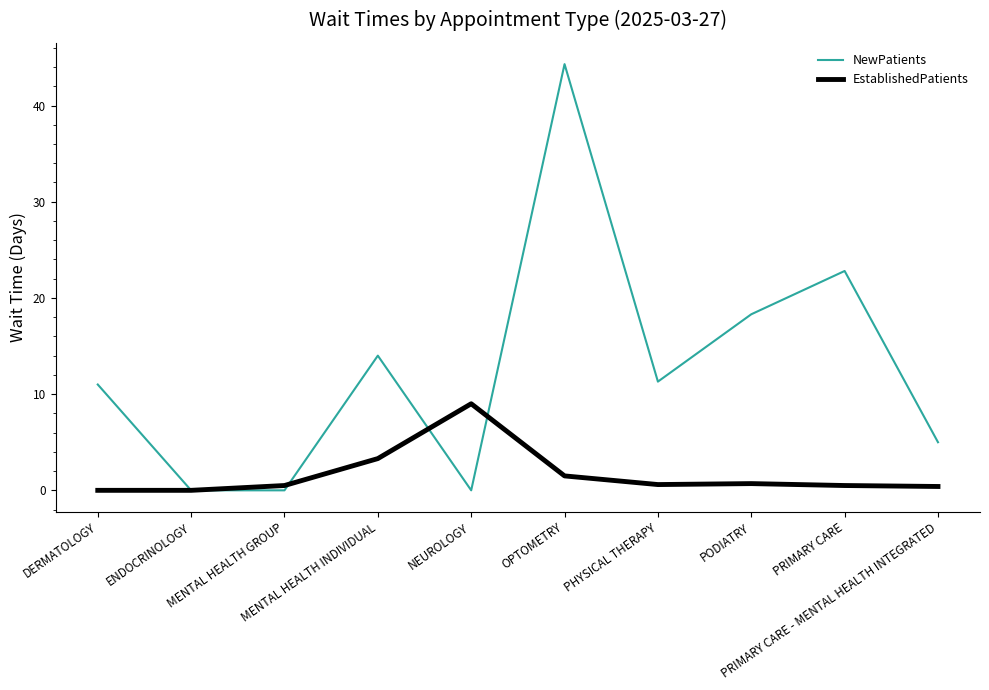

What is the difference between the second highest and second lowest values in the NewPatients series?

22.8